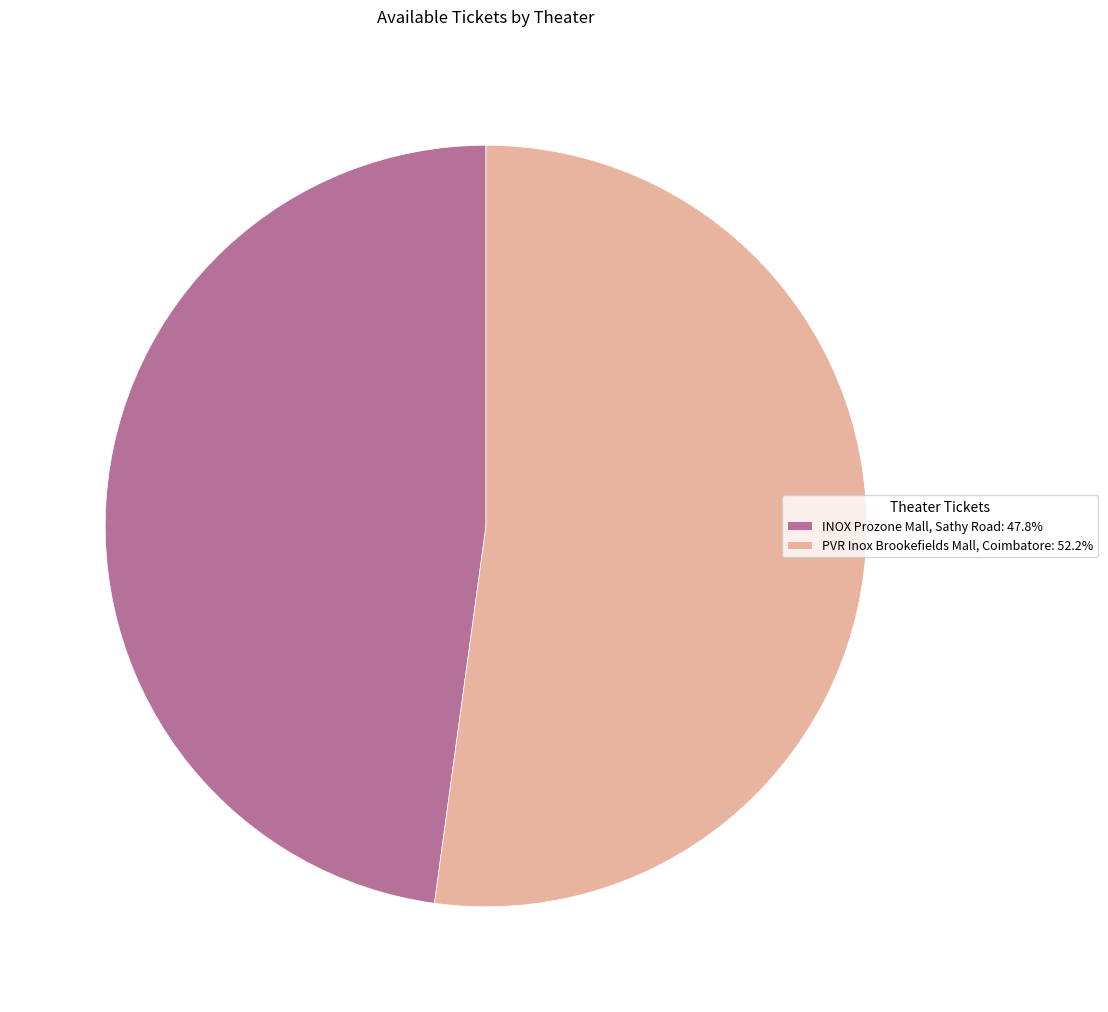

How many segments does this pie chart have?

2